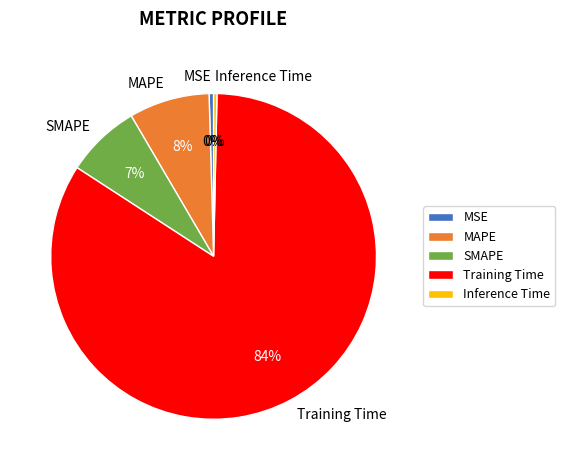

To the nearest percent, what is the average slice percentage?

20%